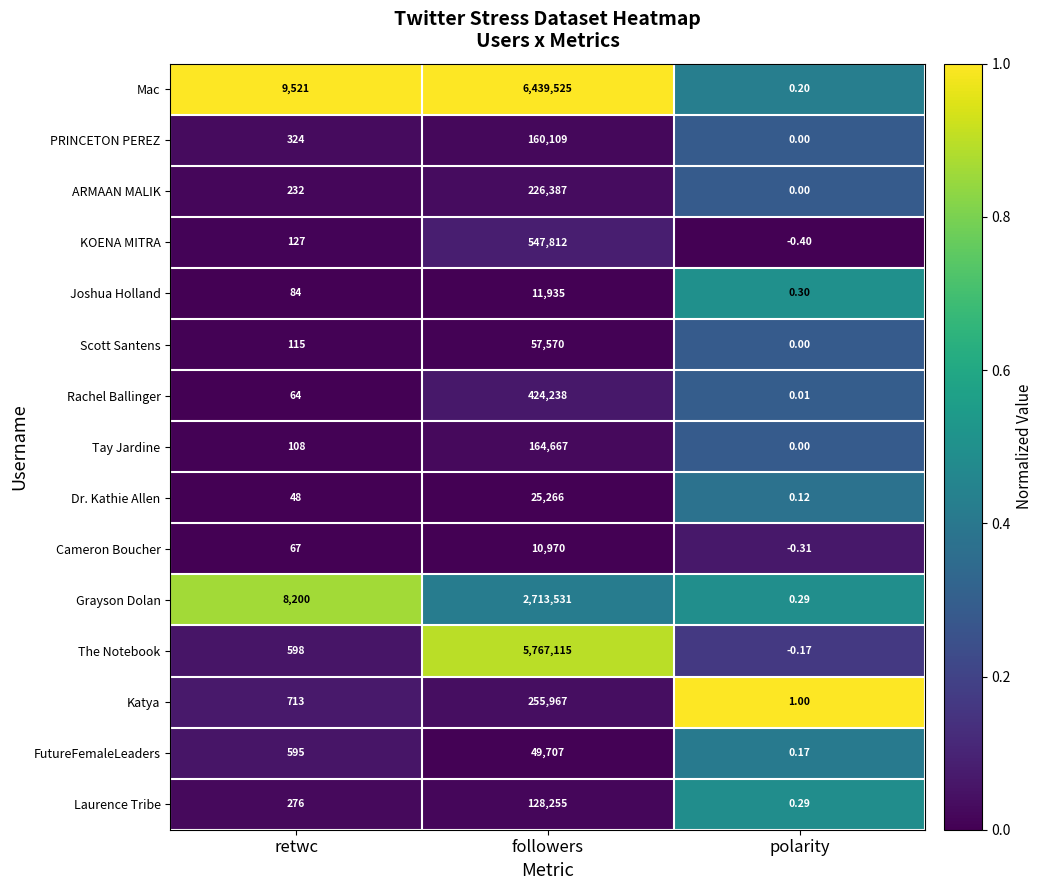

Which series has the largest total across all categories?

Mac